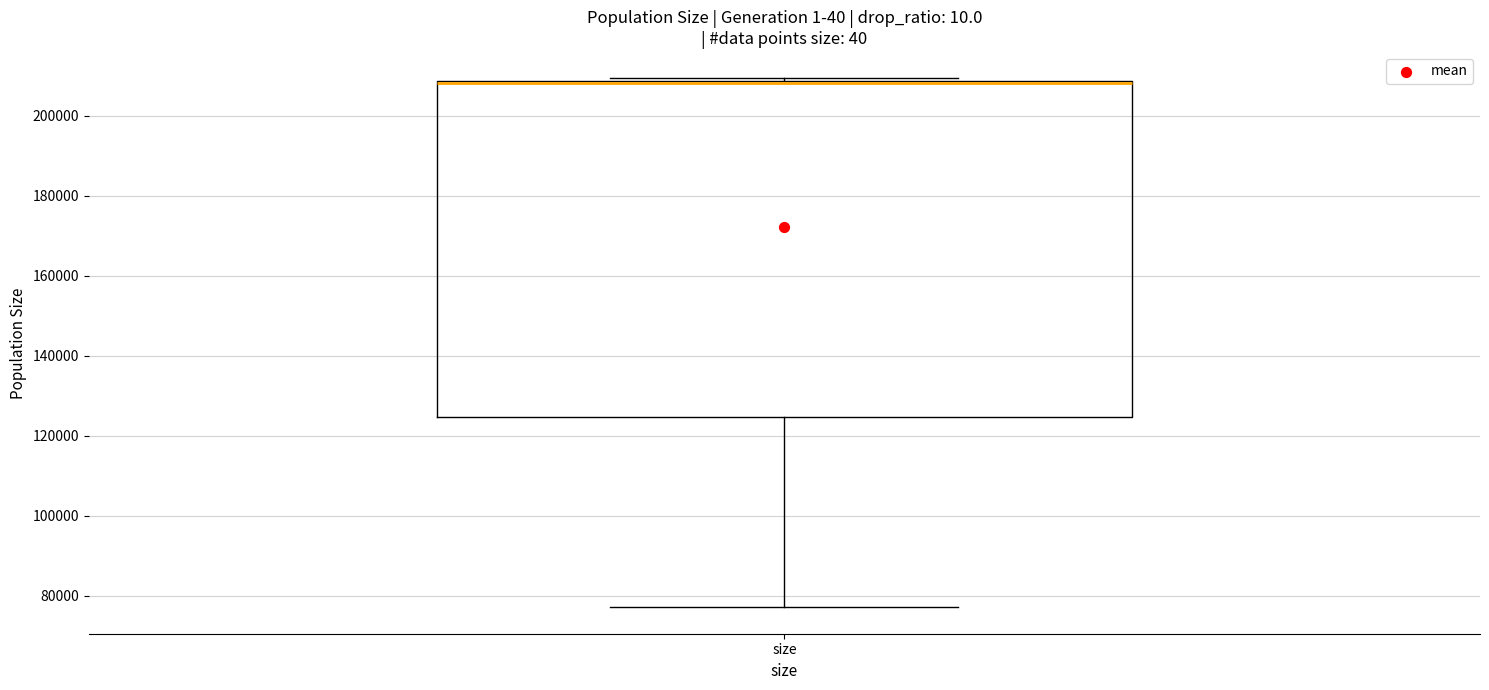

Read this box plot against the y-axis: the position of the median line, the range covered by the box, and the ends of both whiskers. The values are not printed on the chart, so give them approximately, as read against the axis.

median 208000 (just below the box's upper edge), box 124000 to 208000, whiskers 78000 to 210000